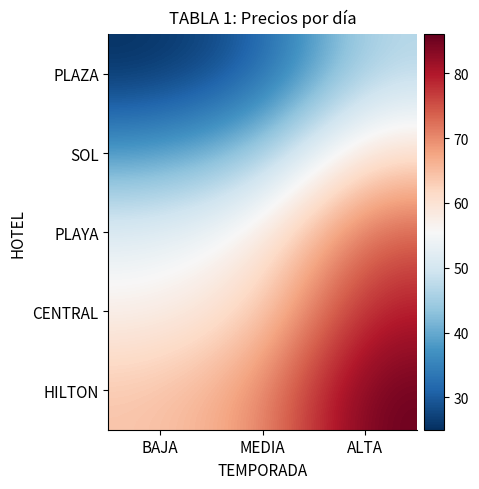

What is the total value across all series at ALTA?

348